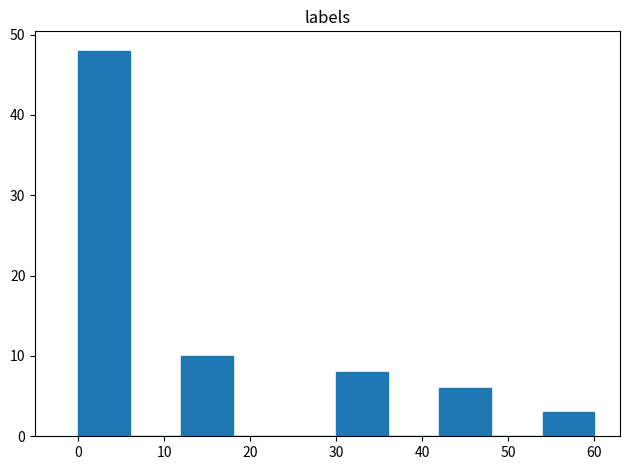

Reading left to right, transcribe this chart: for each bar, give the range it covers on the x-axis and its height. The values are not printed on the chart, so give them approximately, as read against the axis.

0 to 6: 48
6 to 12: 0
12 to 18: 10
18 to 24: 0
24 to 30: 0
30 to 36: 8
36 to 42: 0
42 to 48: 6
48 to 54: 0
54 to 60: 3